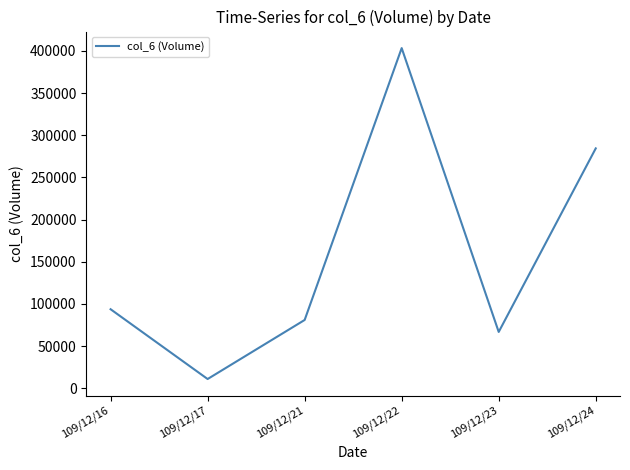

Rank the categories by value from highest to lowest.

109/12/22, 109/12/24, 109/12/16, 109/12/21, 109/12/23, 109/12/17